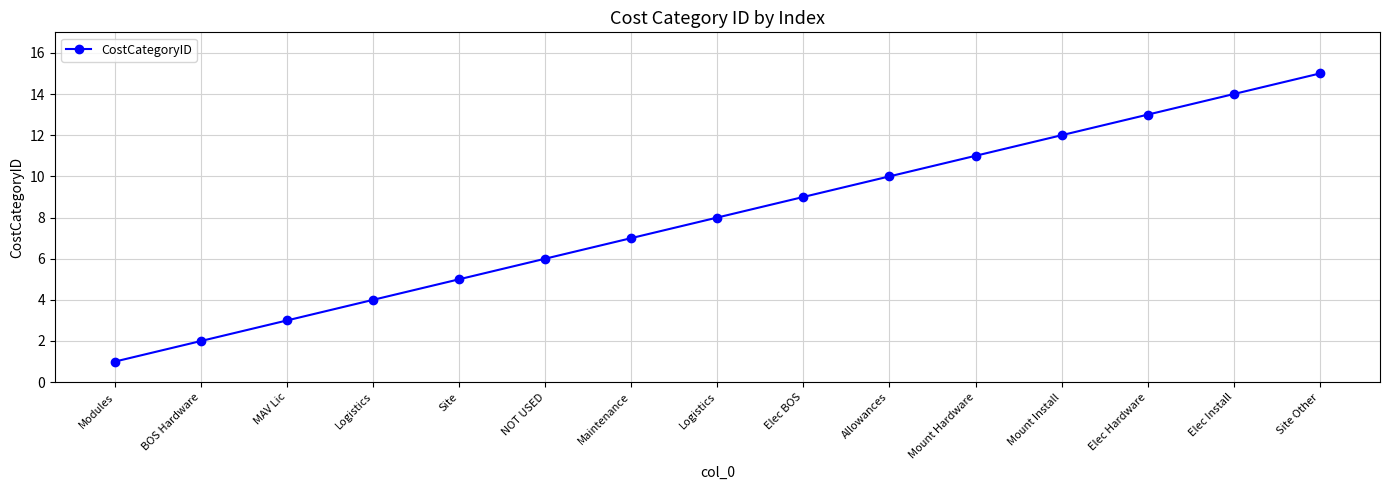

Approximately how many times larger is the value at Elec Install compared to Site?

2.8